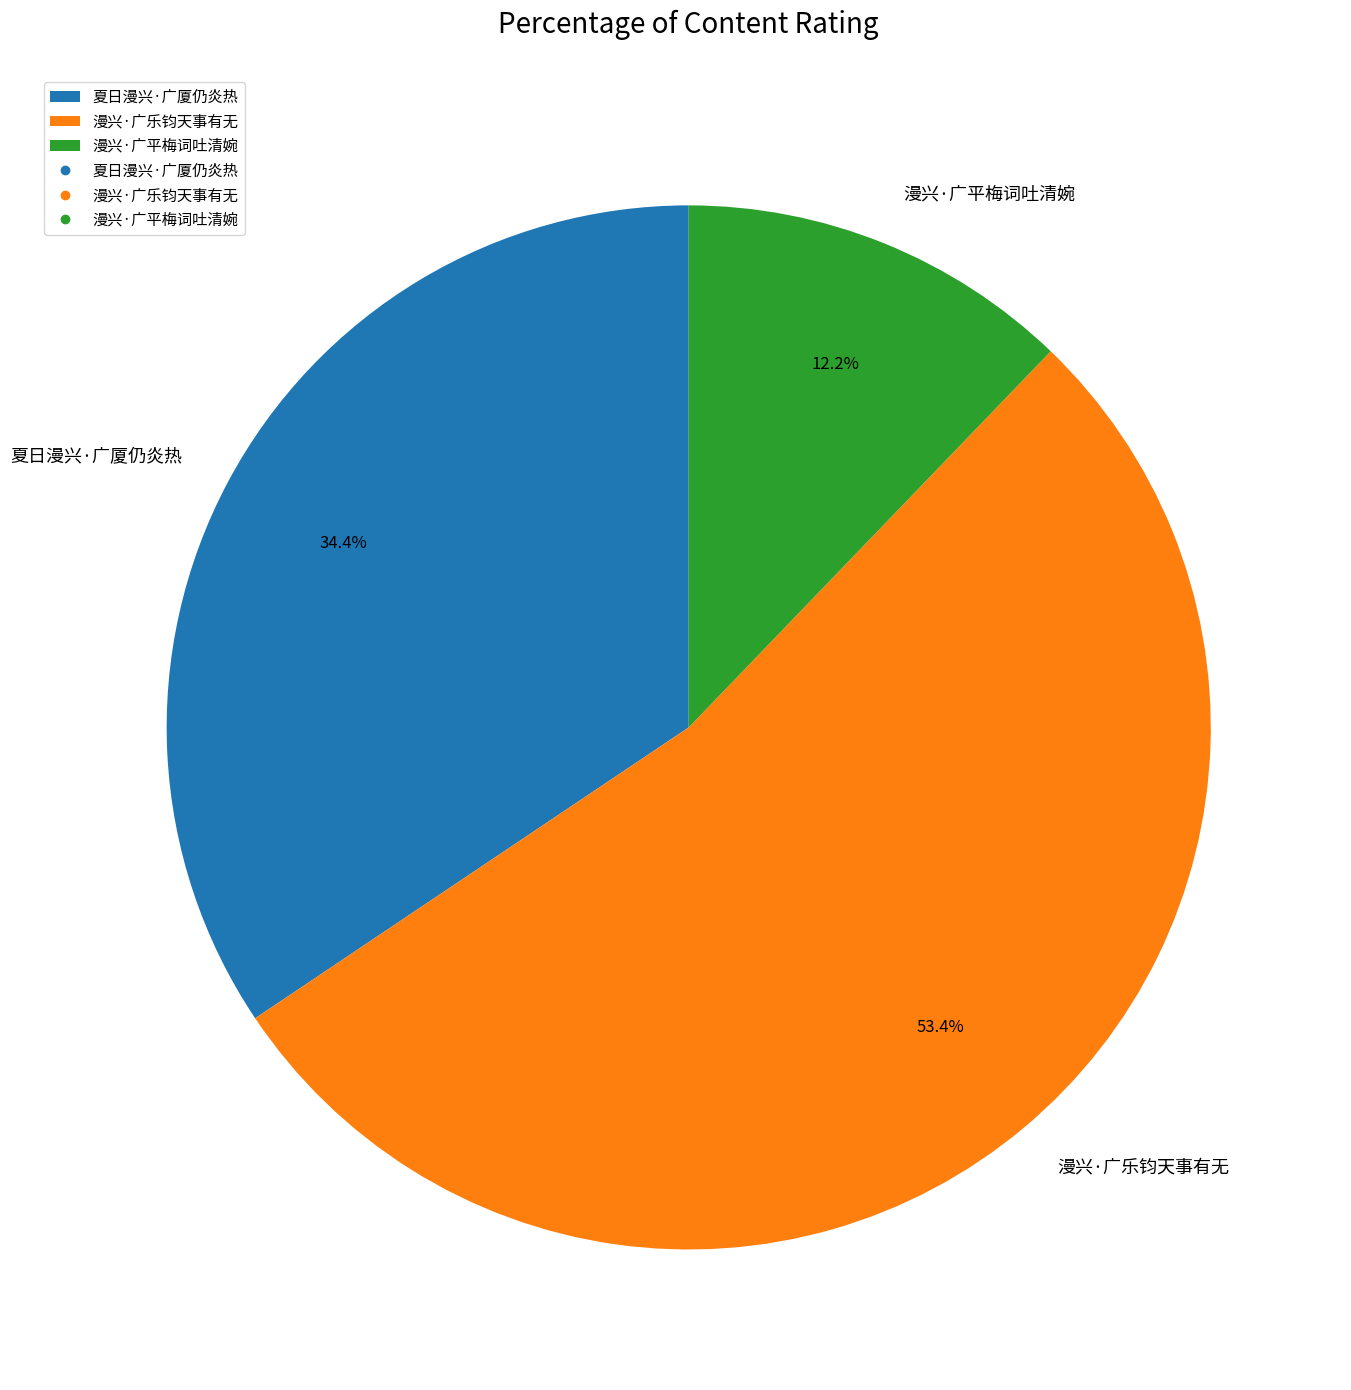

To the nearest percent, what is the average slice percentage?

33%